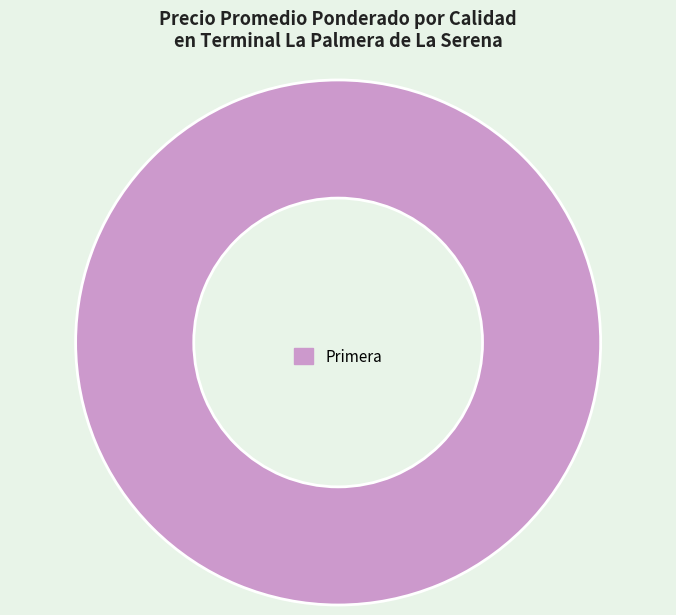

Does Primera represent more than half of the total?

Yes